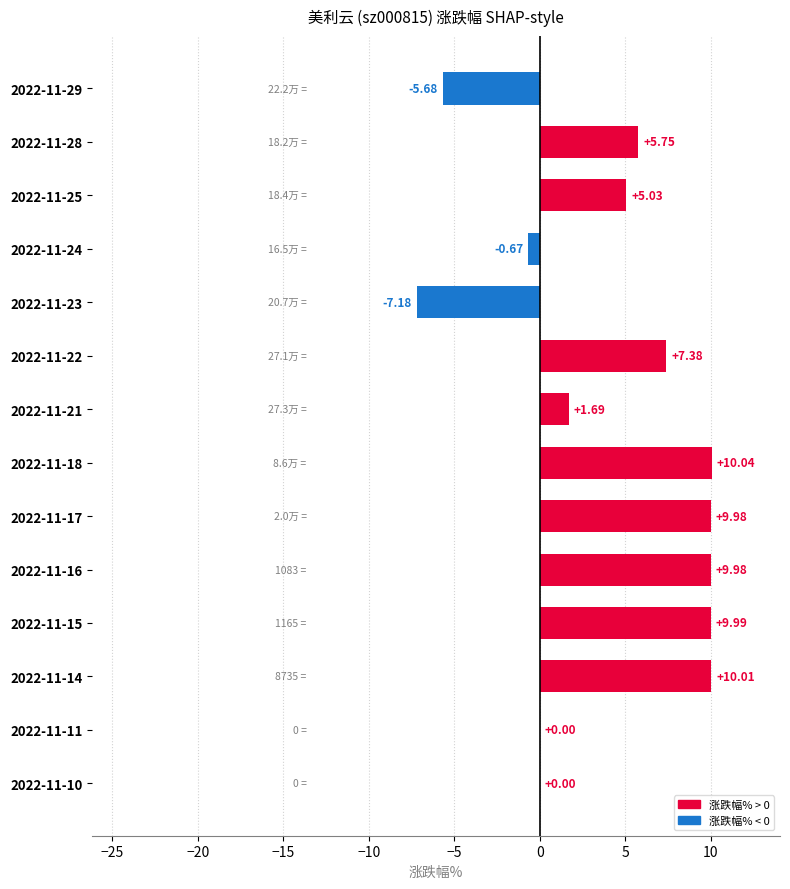

What is the sum of all values?

56.3